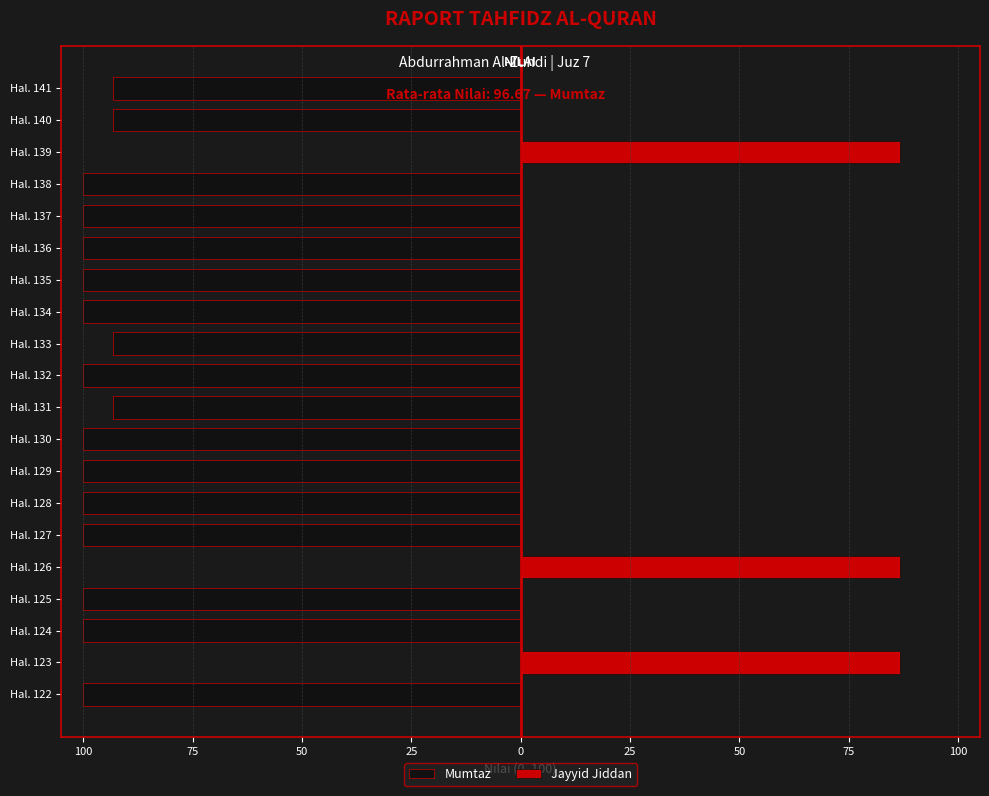

How many data points in Mumtaz are above -100?

7